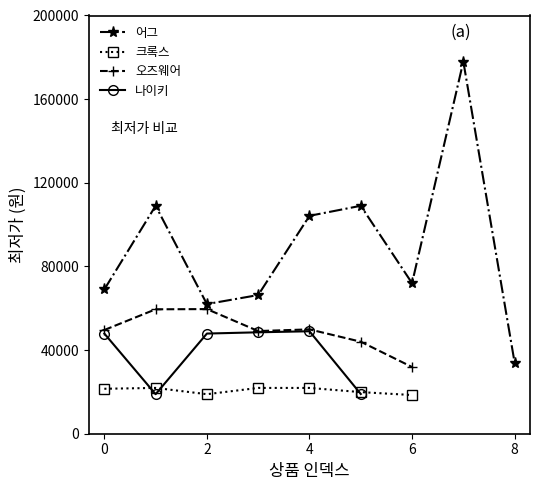

In 어그, how many points are lower than both neighbors (excluding endpoints)?

2